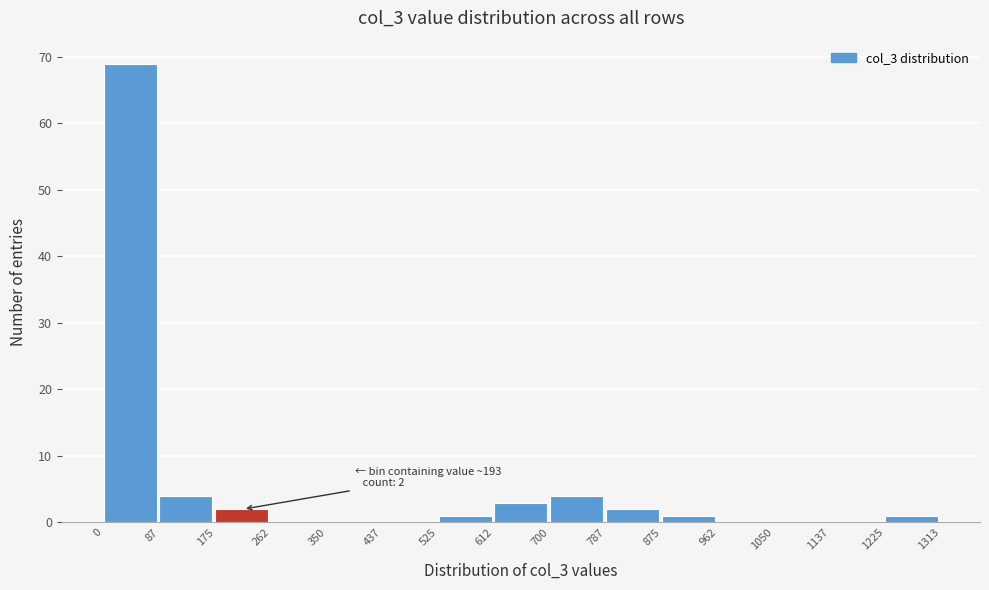

Over which range of the x-axis is the bar tallest?

0 to 87